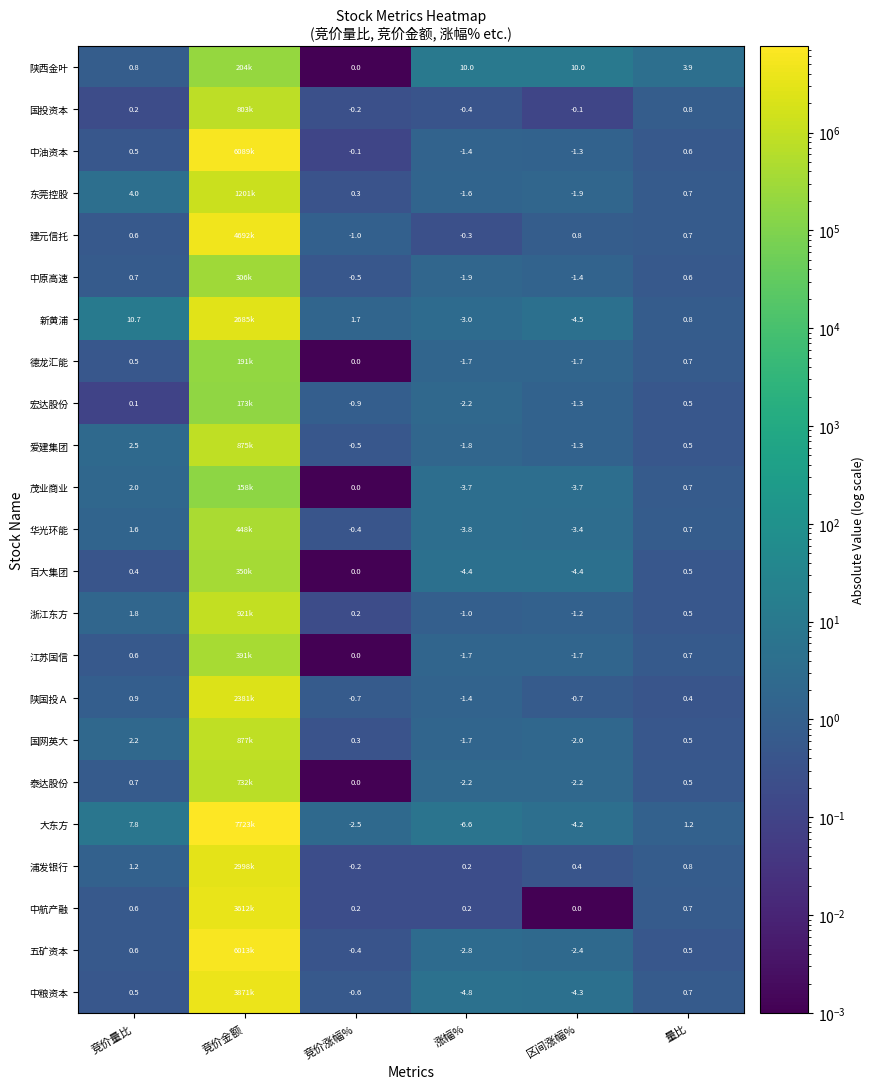

Between 竞价涨幅% and 区间涨幅%, which series saw the biggest shift?

陕西金叶